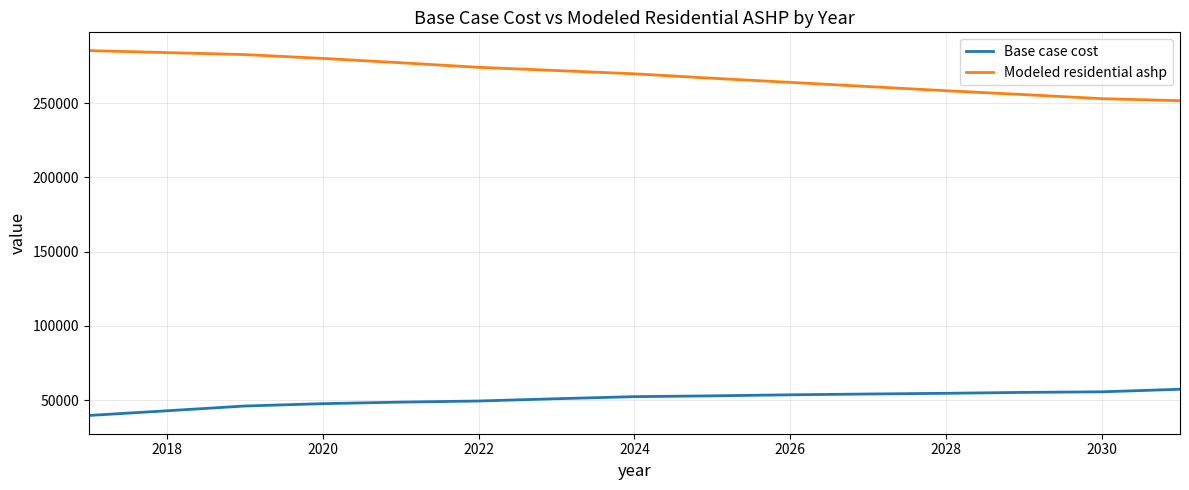

What are all the series names shown in the legend?

Base case cost, Modeled residential ashp